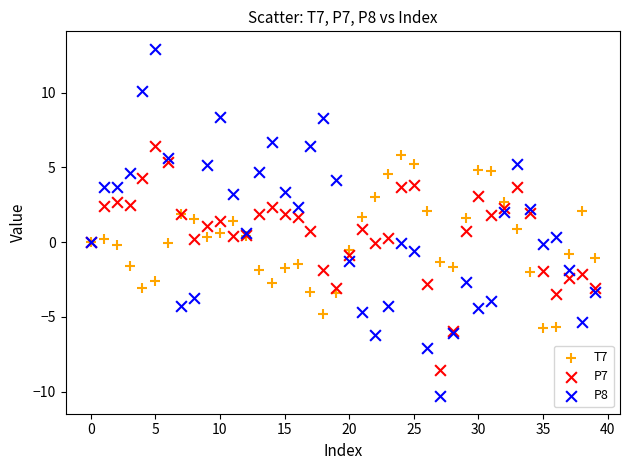

What are all the series names shown in the legend?

T7, P7, P8